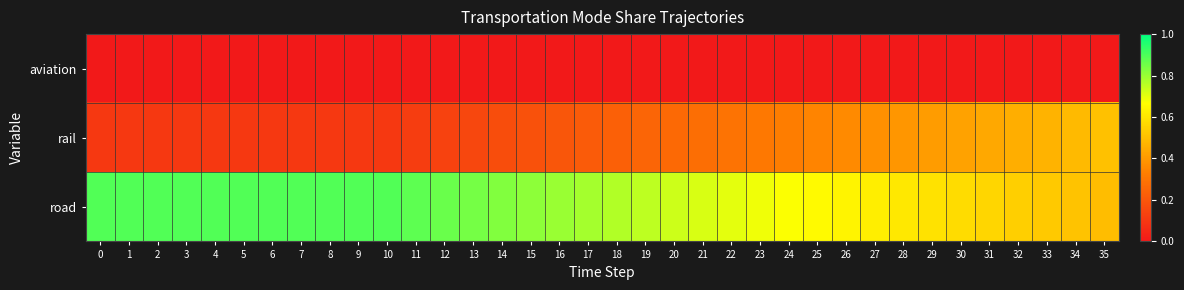

What is the total value across all series at 27?

1.0